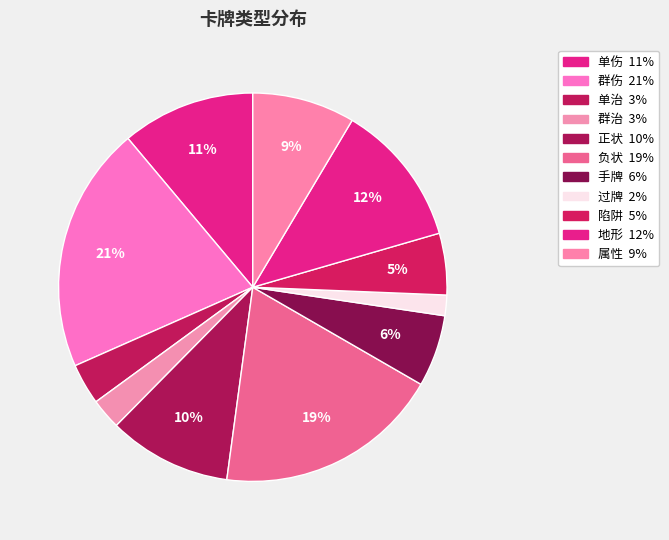

What percentage is the 群伤 slice, to the nearest percent?

21%